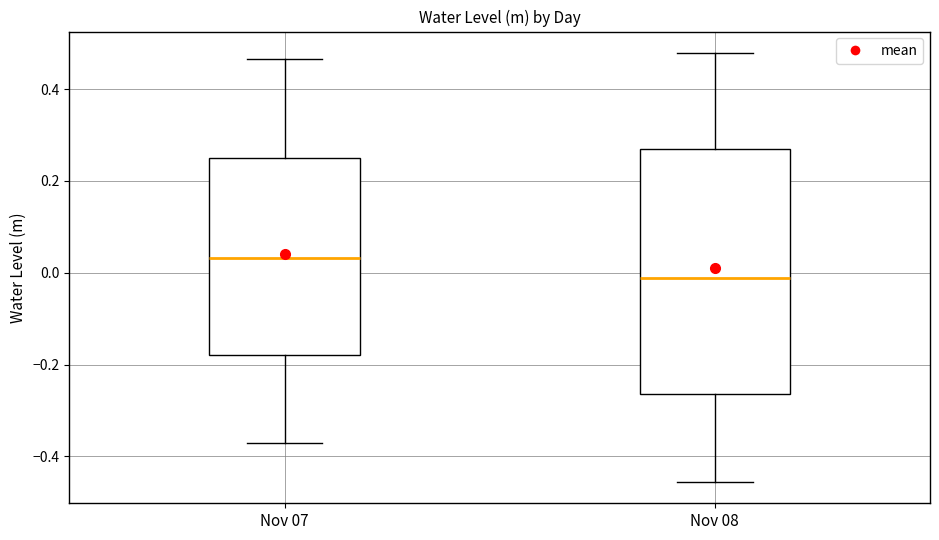

Which box's median line is the highest?

Nov 07